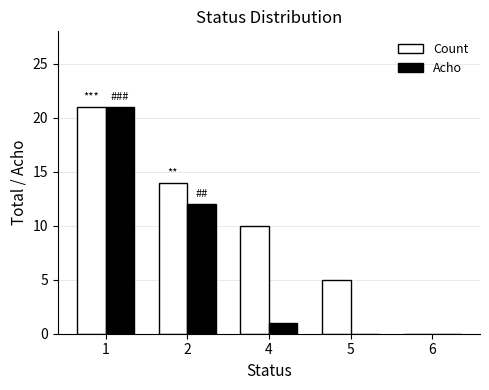

Reading left to right, list all the values displayed in this chart.

Count: 1=21	2=14	4=10	5=5	6=0
Acho: 1=21	2=12	4=1	5=0	6=0